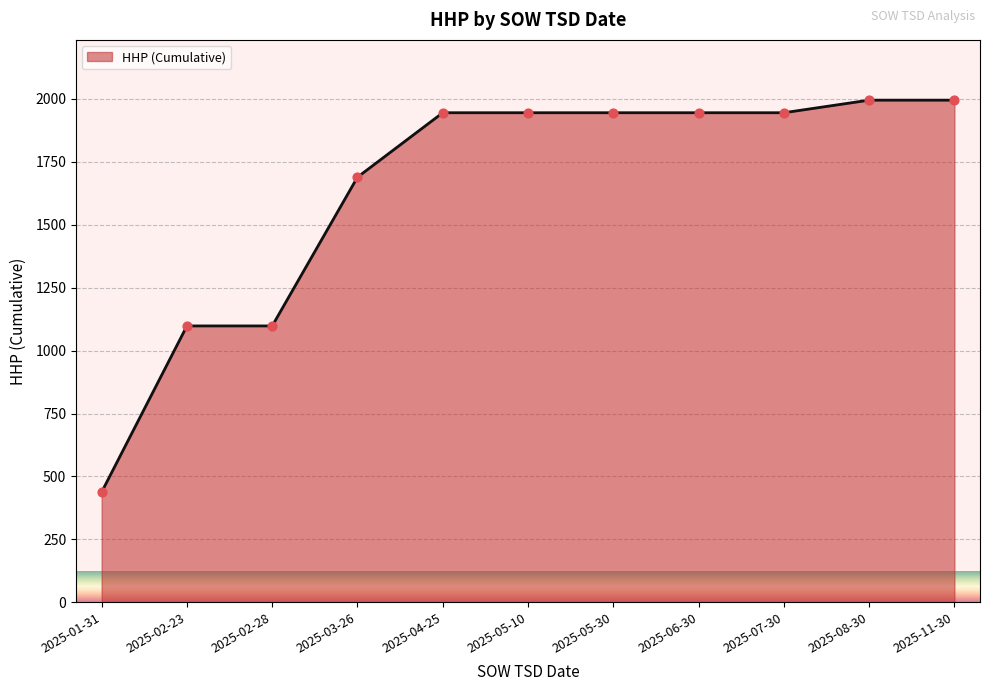

Between 2025-04-25 and 2025-02-28, which is larger?

2025-04-25